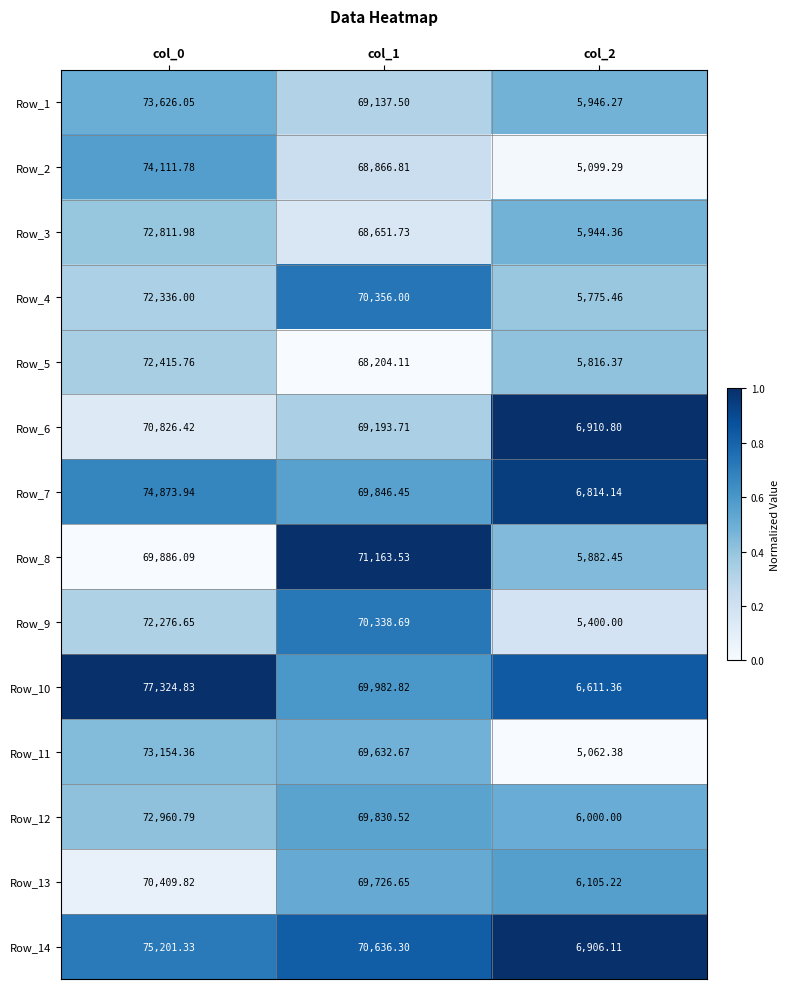

Which has a higher value, col_0 or col_2?

col_0